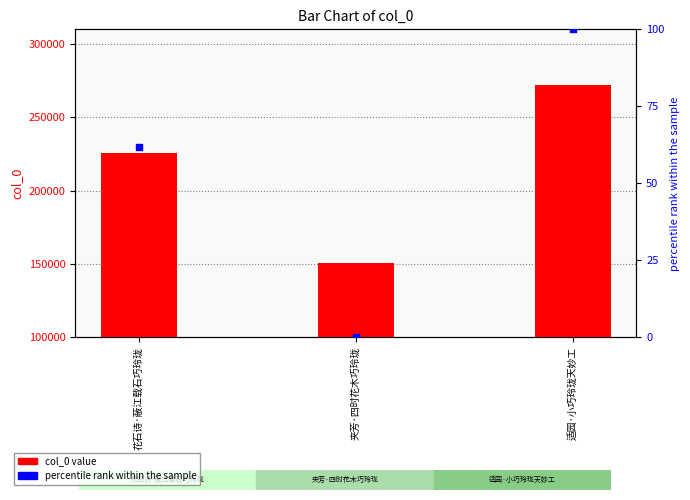

At how many categories does at least one series exceed 43402?

3